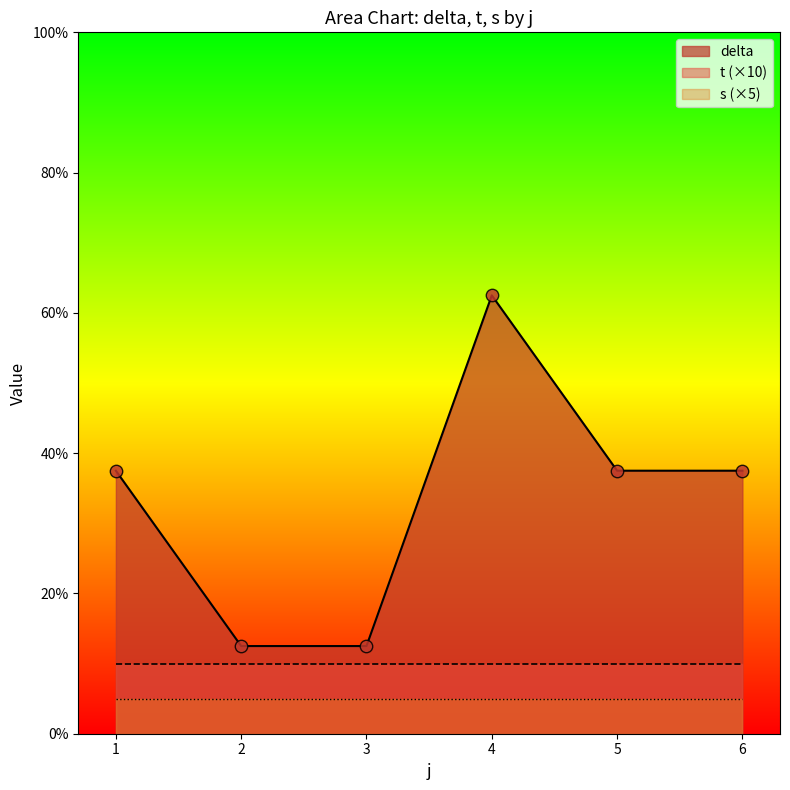

The value of delta at 2 is 12.5. True or false?

True